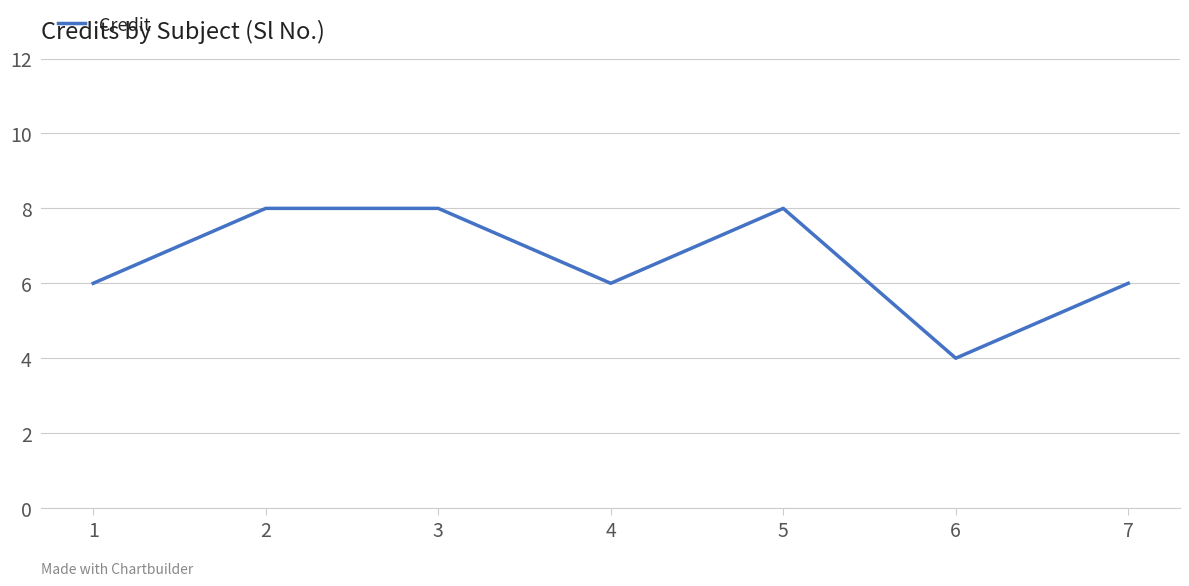

What is the average value?

7